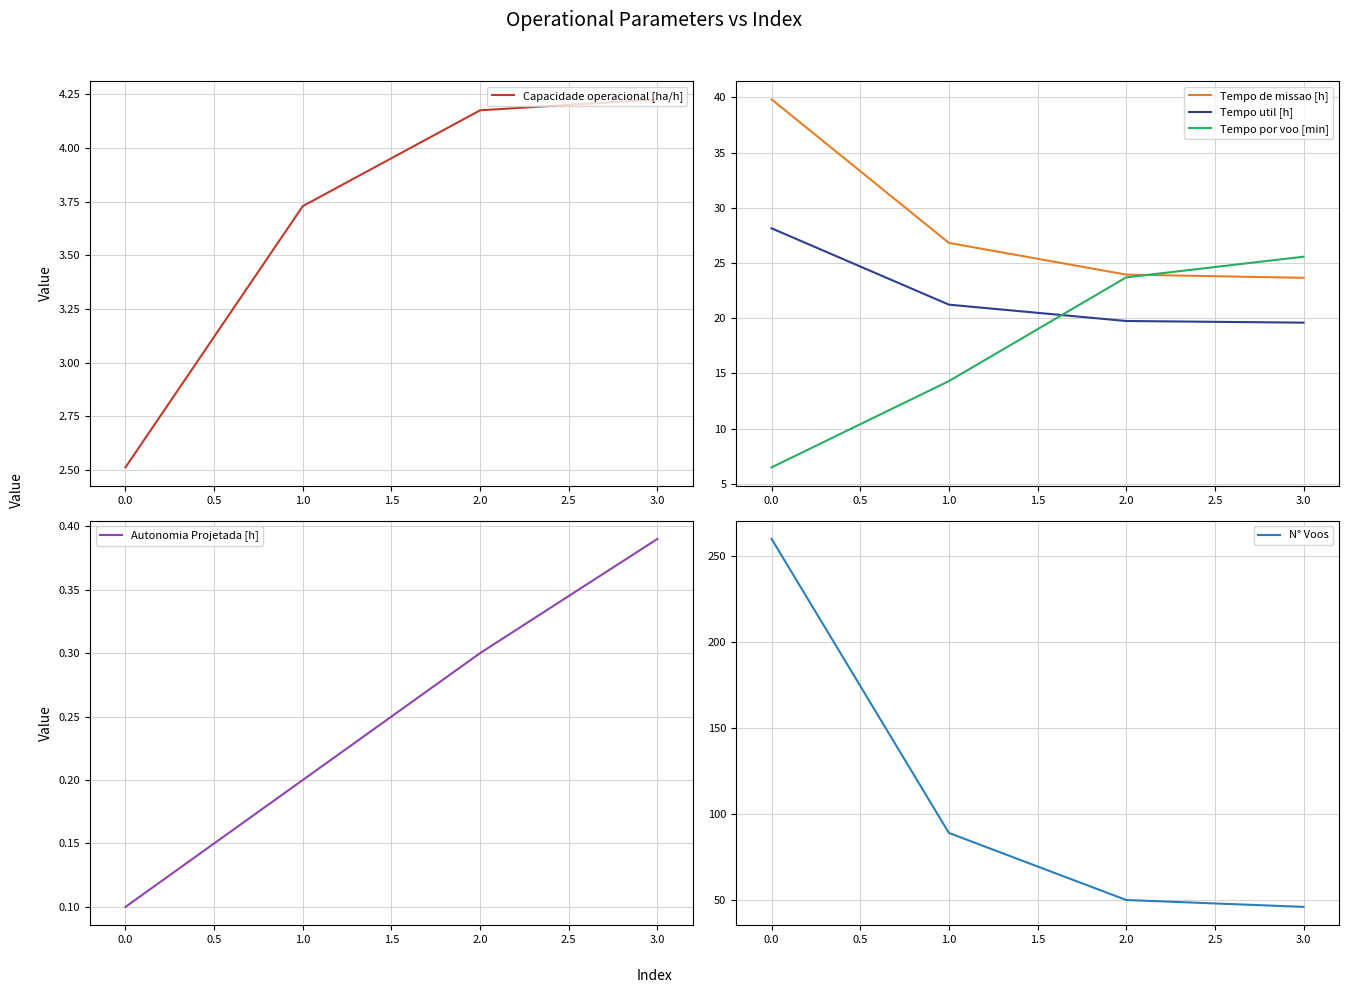

The value of Tempo de missao [h] at 3.0 is 23.7. True or false?

True